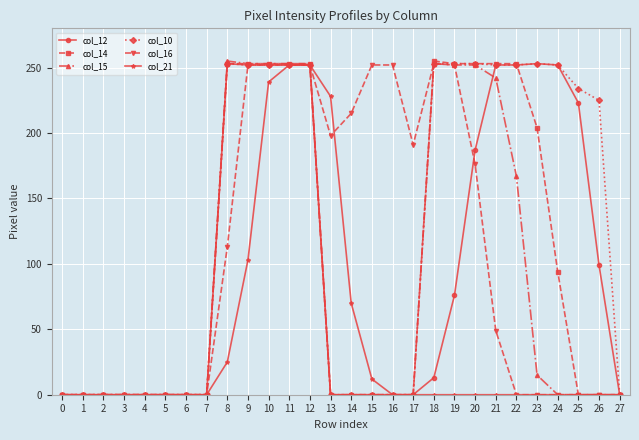

How many values in the col_16 series are below 49?

14